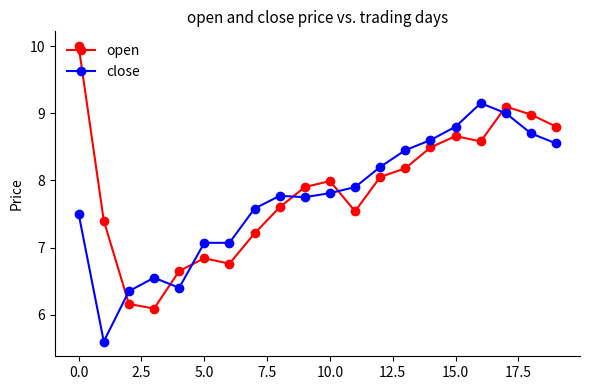

What is the difference between the maximum and second lowest values in the close series?

2.8